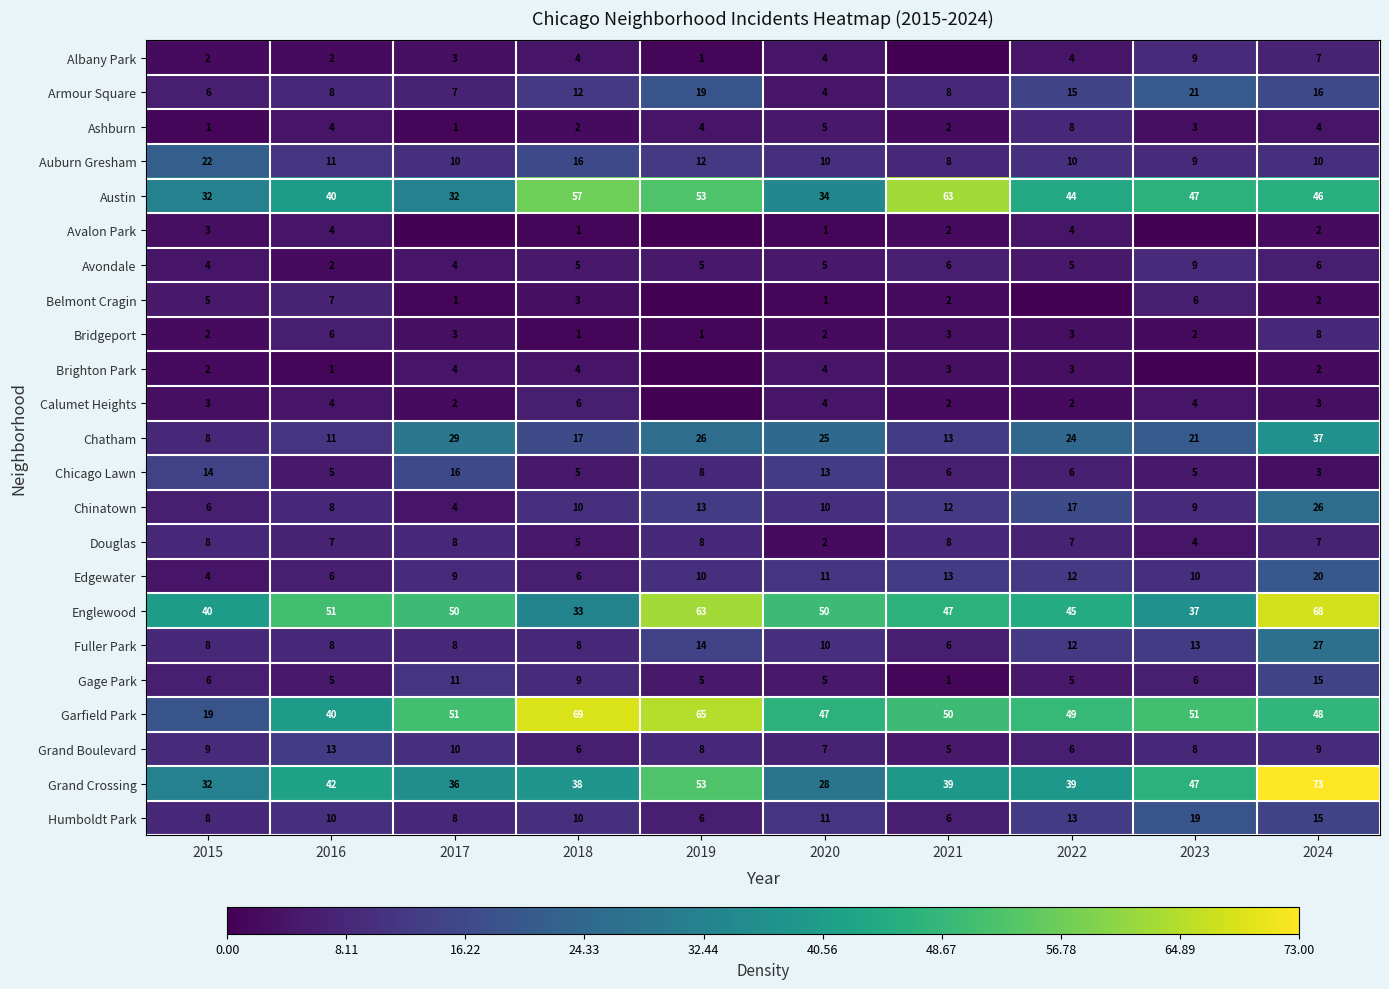

At how many categories does at least one series exceed 18?

10